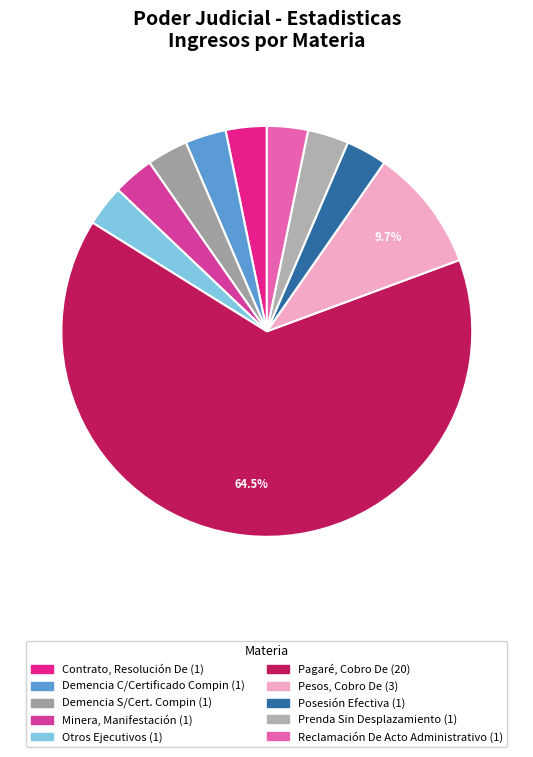

What is the total percentage of Pesos, Cobro De and Posesión Efectiva?

12.9%